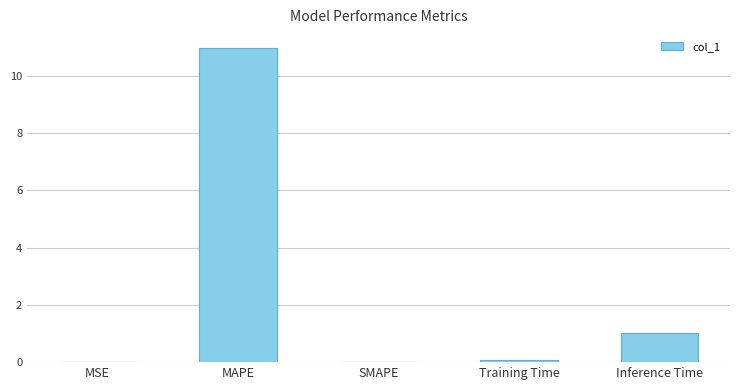

What is the approximate value at MAPE?

11.0